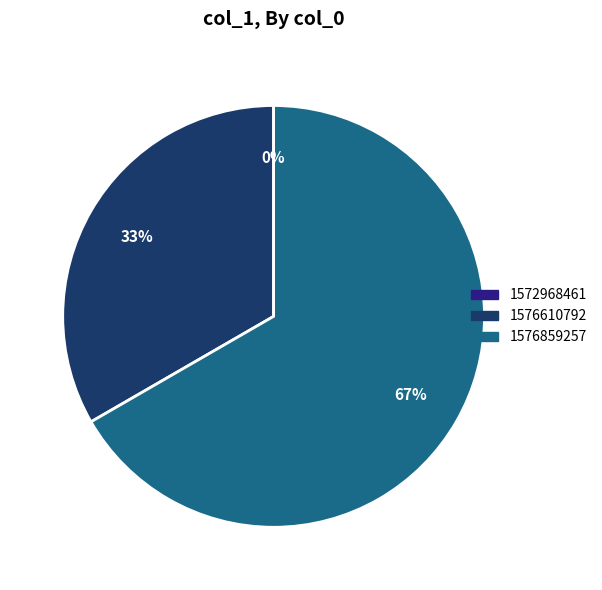

What percentage is the 1576859257 slice, to the nearest percent?

67%